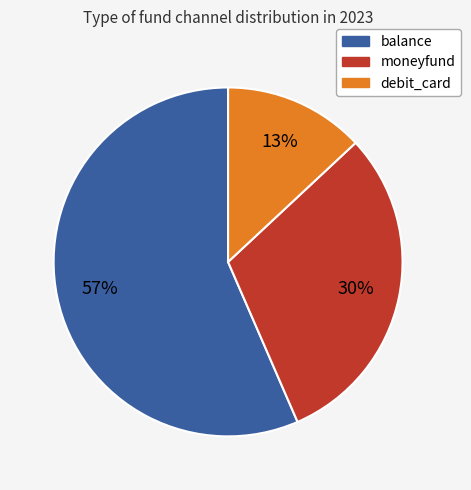

Is there any slice that represents more than half of the pie?

Yes